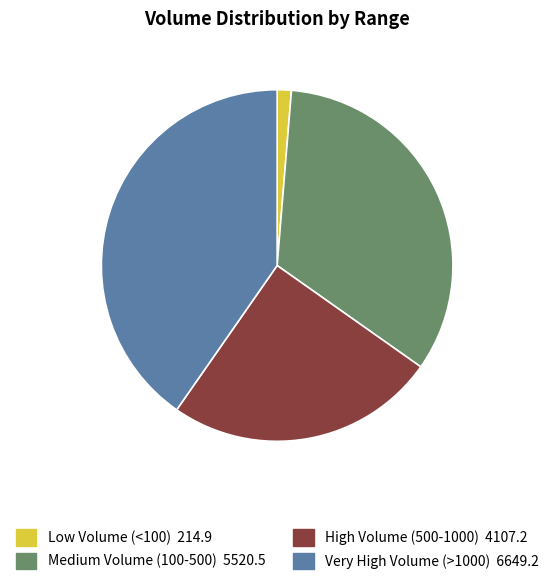

Is there a majority slice in this chart?

No